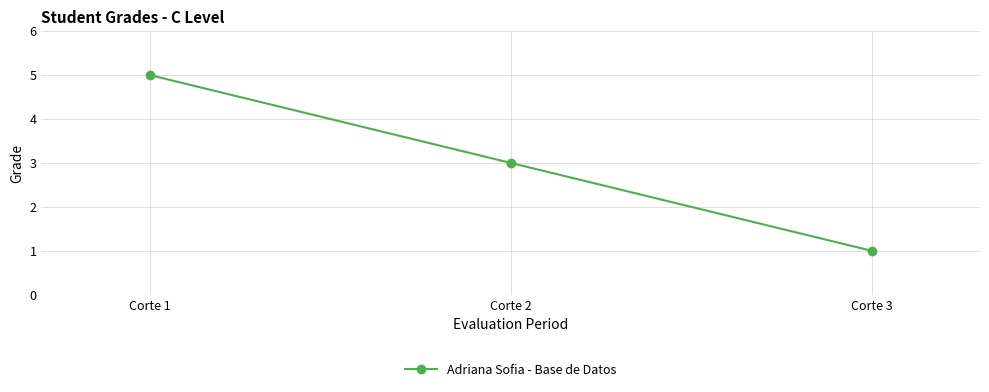

How many series are shown in this chart?

1